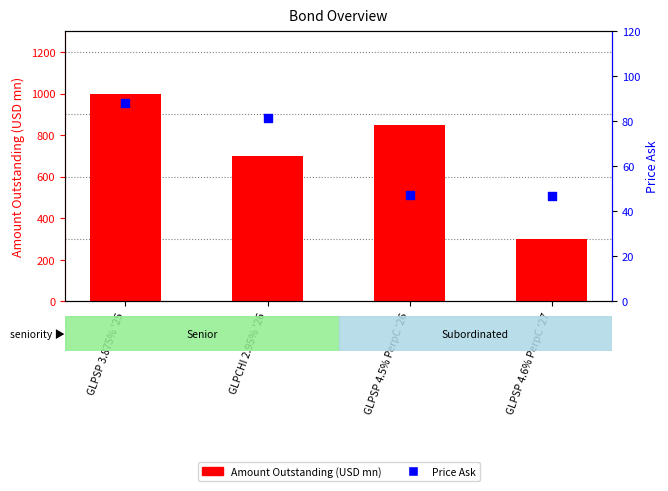

At how many categories does at least one series exceed 318?

3